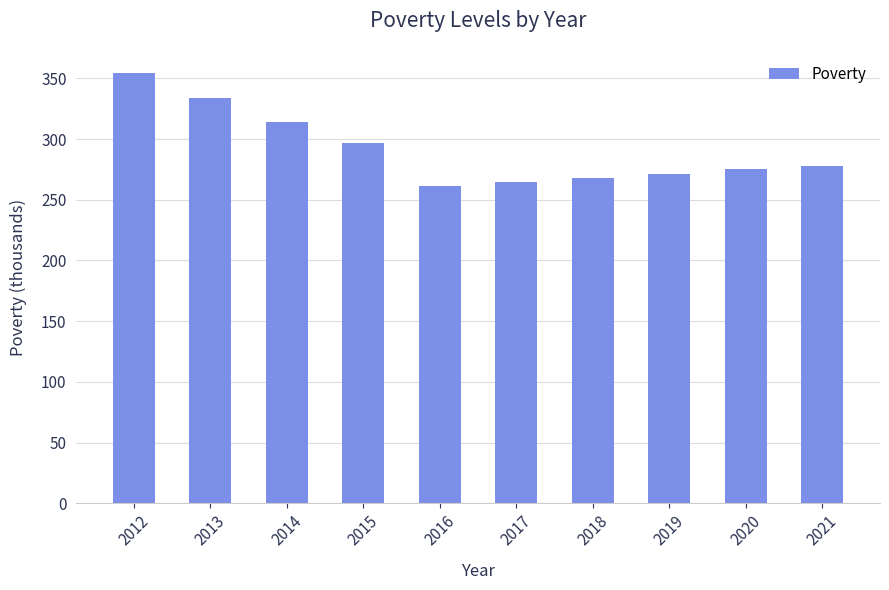

Count the number of categories in the chart.

10